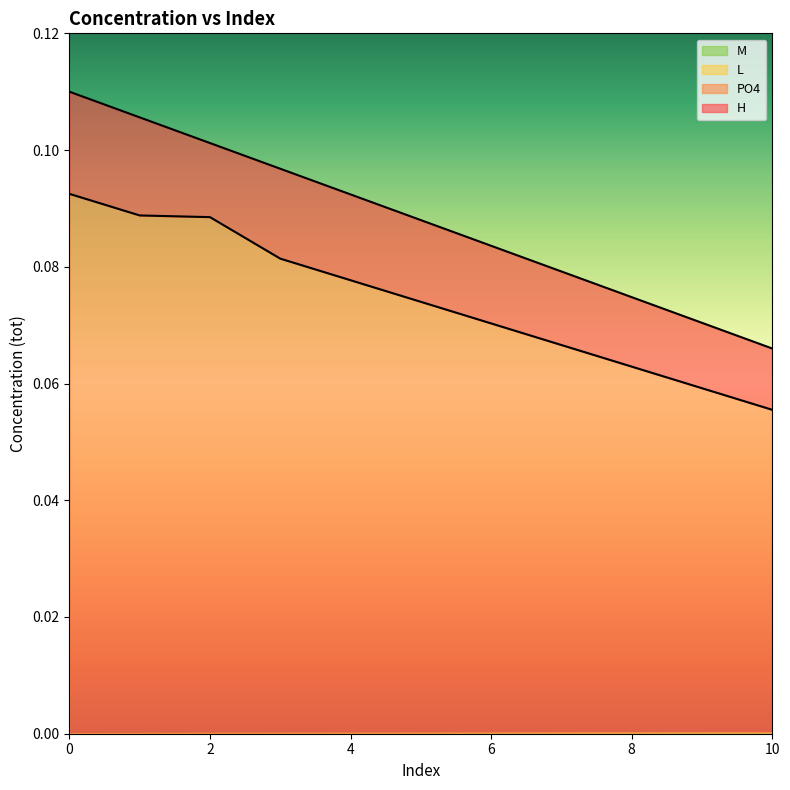

Which series has the largest range (max minus min)?

H